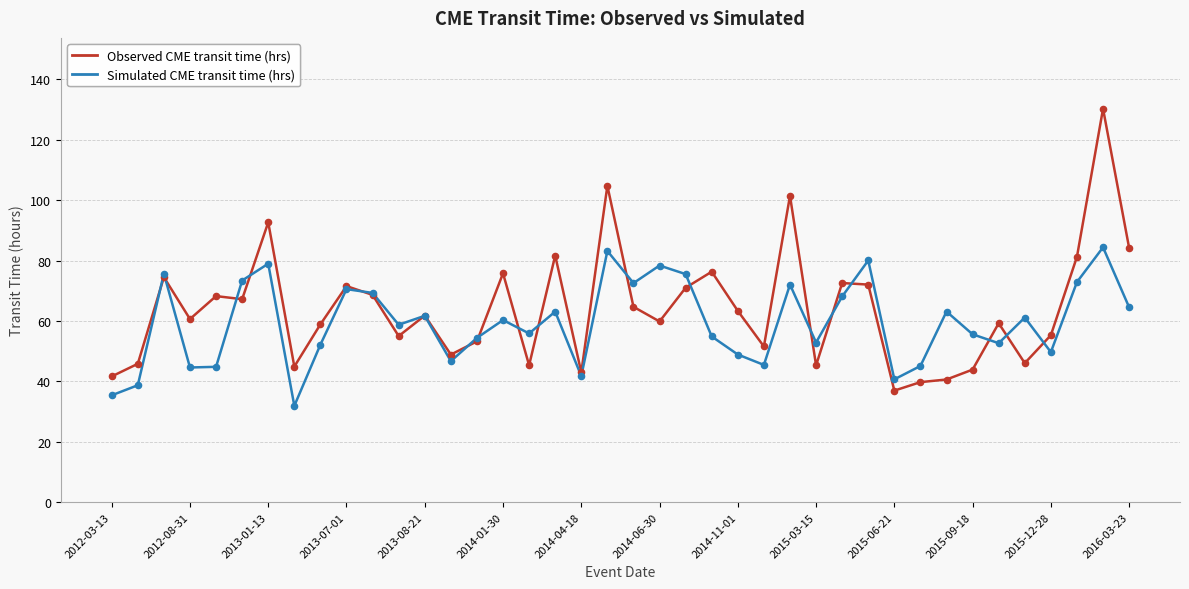

Rank the series by their maximum value, from lowest to highest.

Simulated CME transit time (hrs), Observed CME transit time (hrs)